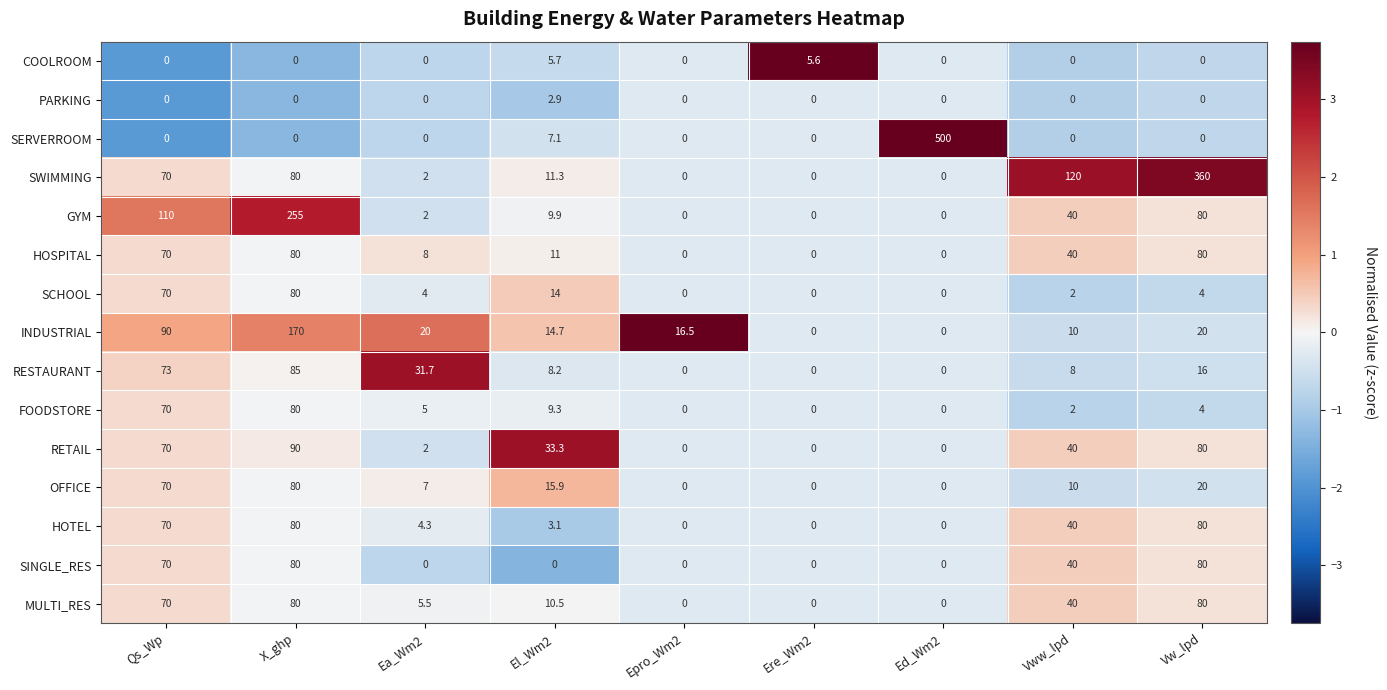

At which label is FOODSTORE closest to 40?

Qs_Wp